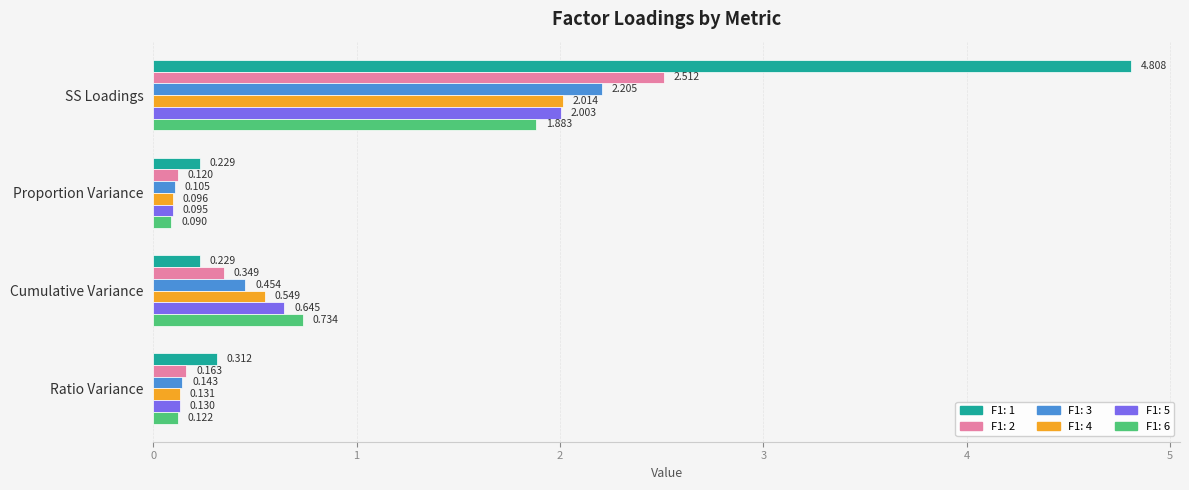

Rank the series at Cumulative Variance from highest to lowest value.

F1: 6, F1: 5, F1: 4, F1: 3, F1: 2, F1: 1